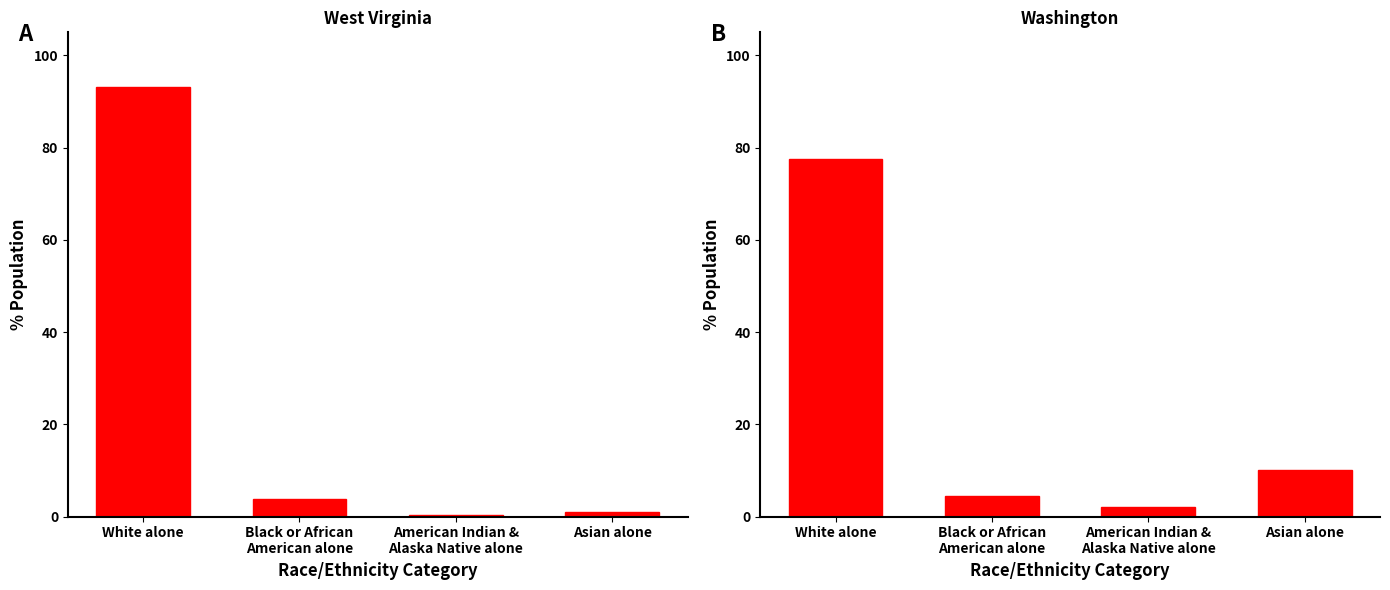

At which label does West Virginia first exceed 3?

White alone